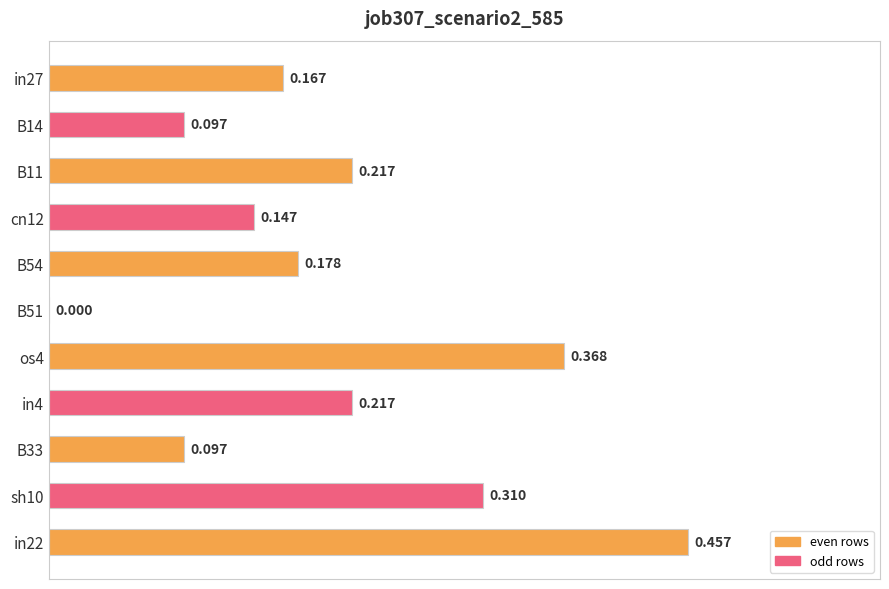

How many values are above zero?

10